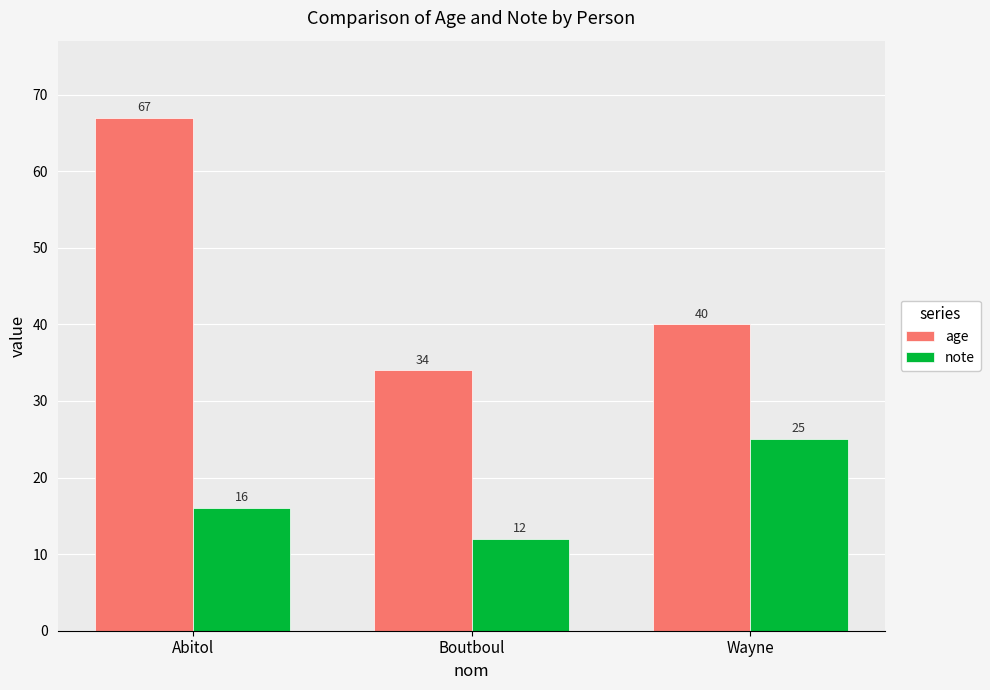

Count the note values in the range 12 to 25.

3